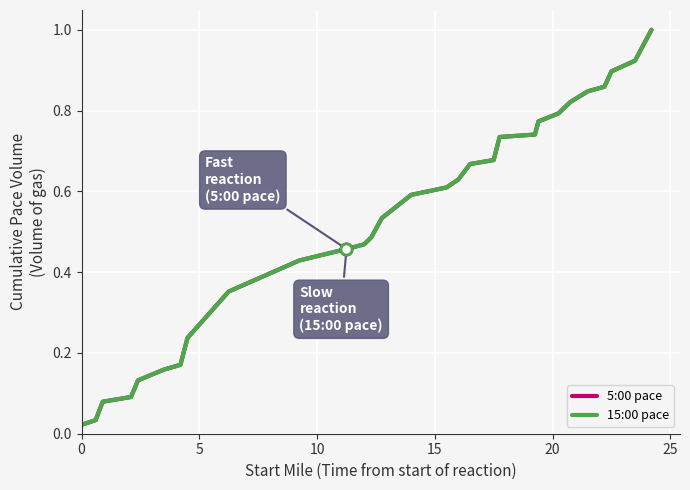

Which series has the widest spread of values?

5:00 pace